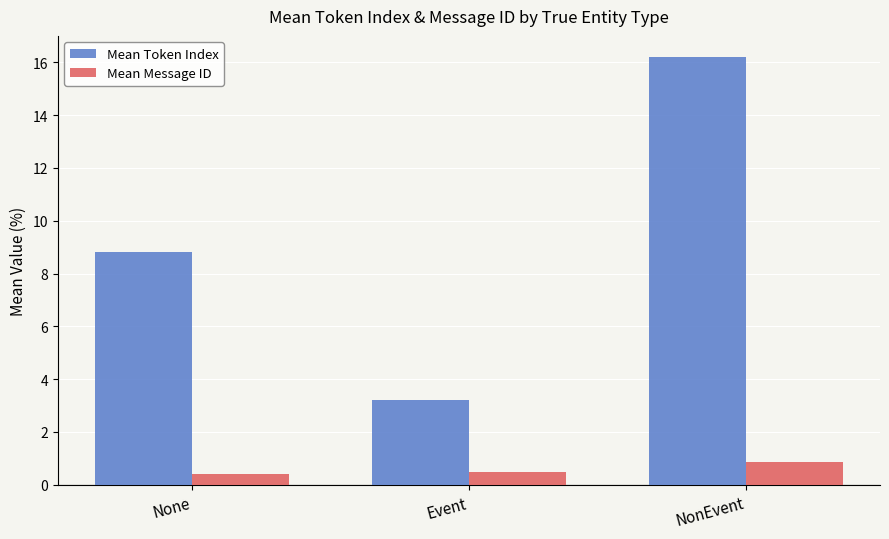

What is the difference between the maximum and minimum values in the Mean Token Index series?

13.0